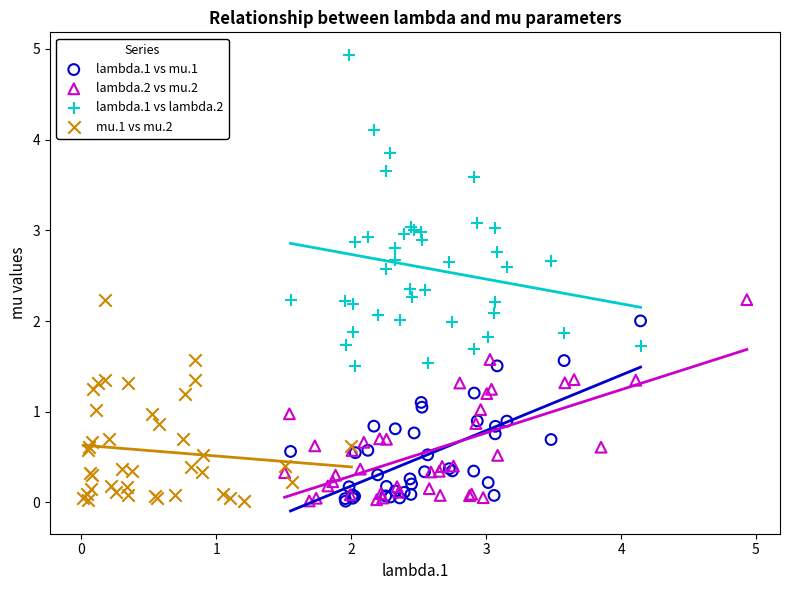

Which series reaches the maximum Y coordinate?

lambda.1 vs lambda.2